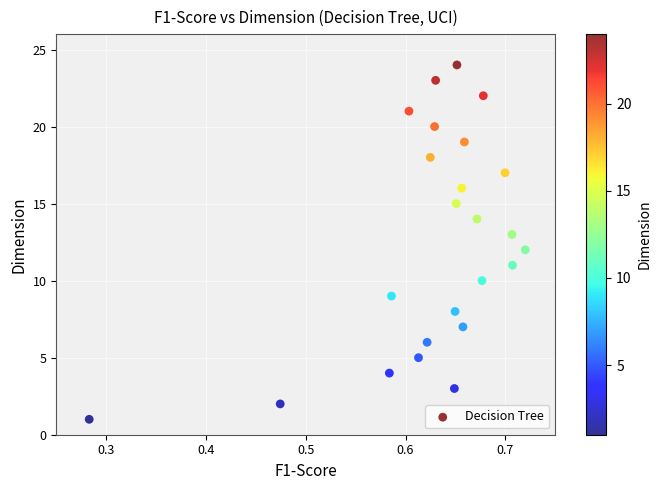

What is the range of Y values (max minus min)?

23